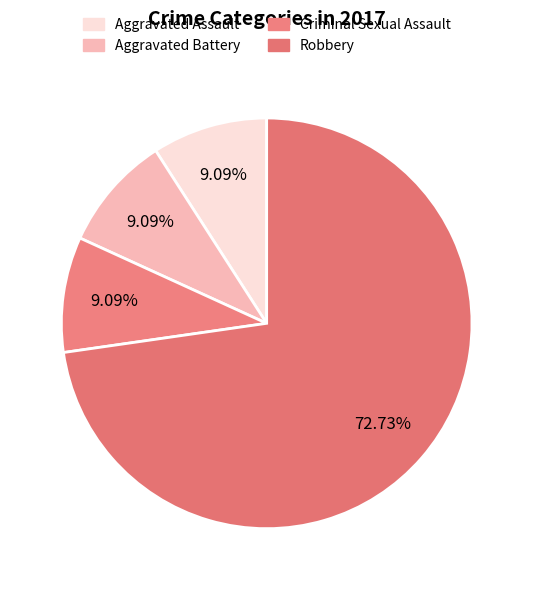

To the nearest percent, what portion does Aggravated Battery represent?

9%